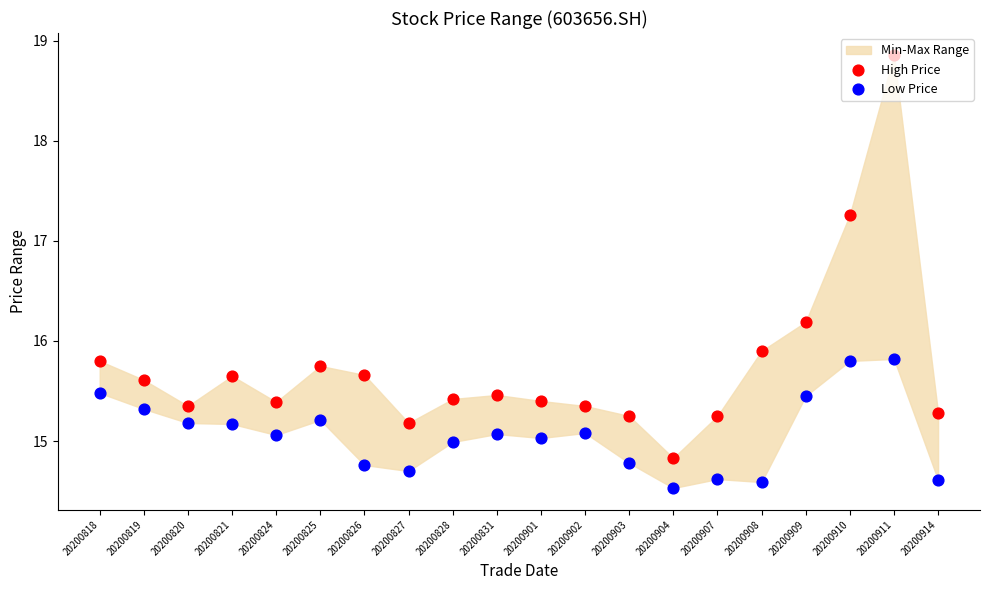

Which series has the largest Y range (max minus min)?

High Price